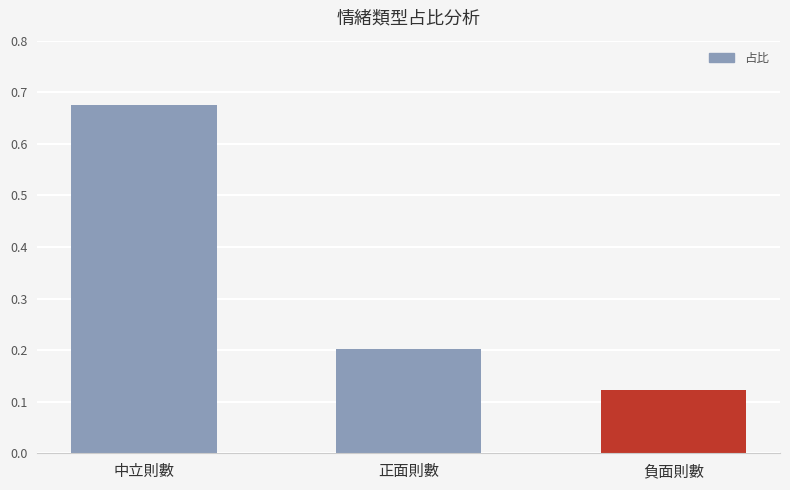

How many series are shown in this chart?

1